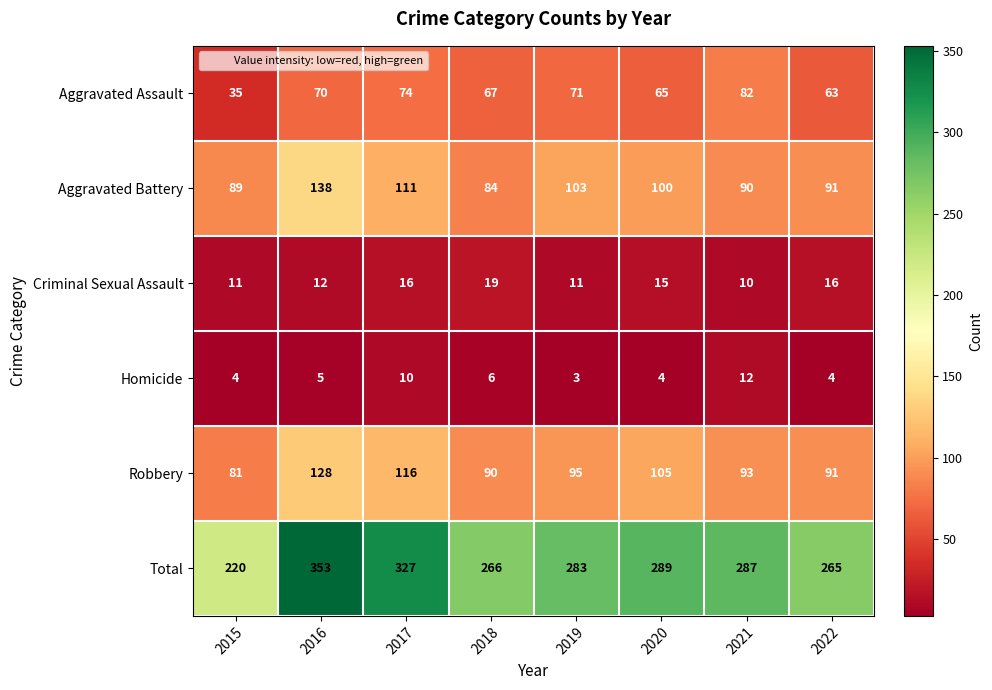

Which series has the largest range (max minus min)?

Total